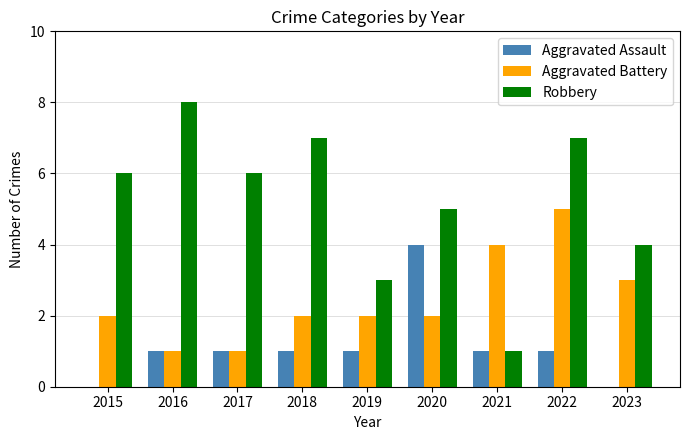

The value of Aggravated Assault at 2022 is 1. True or false?

True